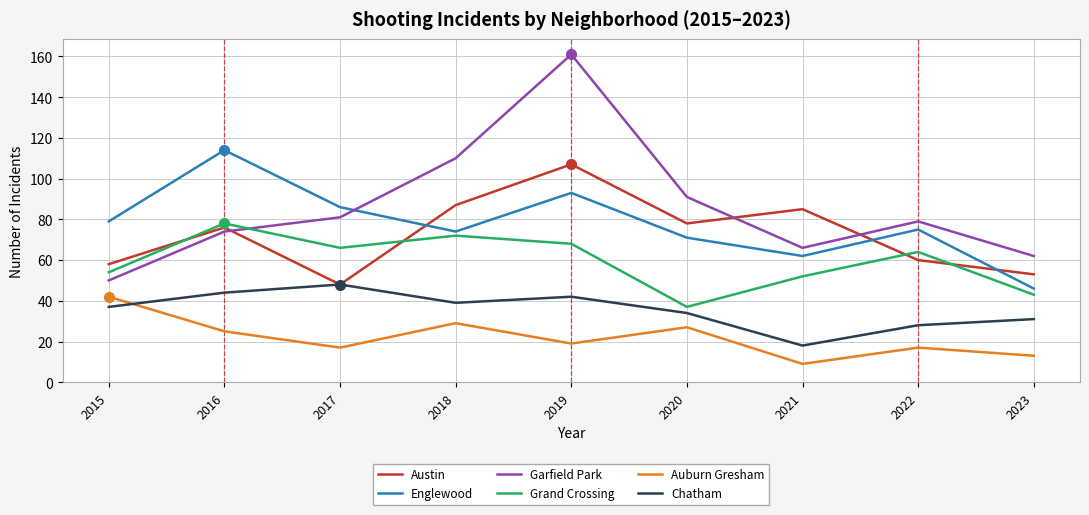

Which series changed the most between 2021 and 2023?

Austin